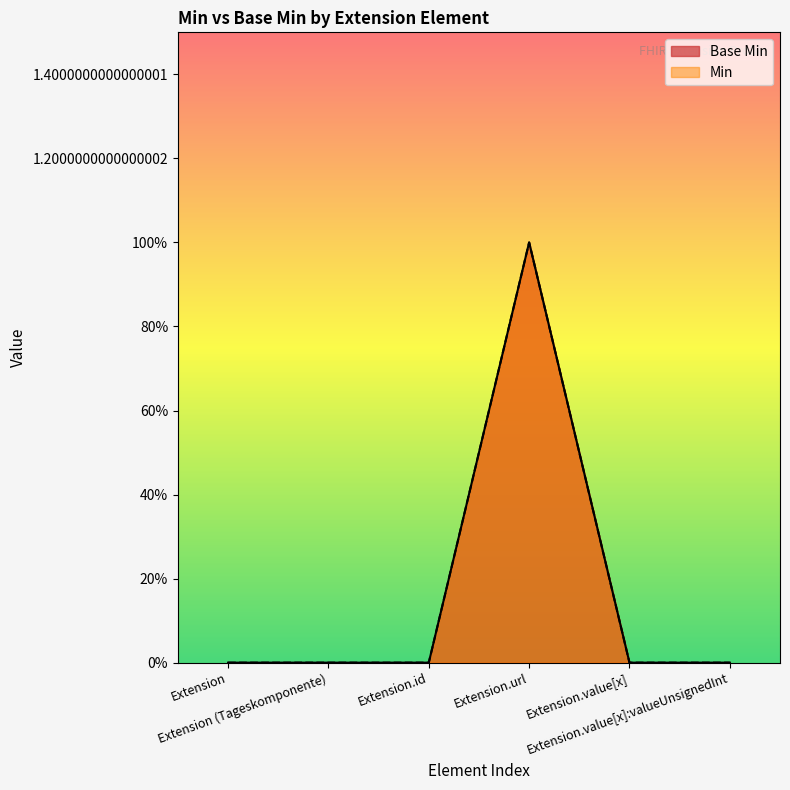

How many data points does each series have?

6